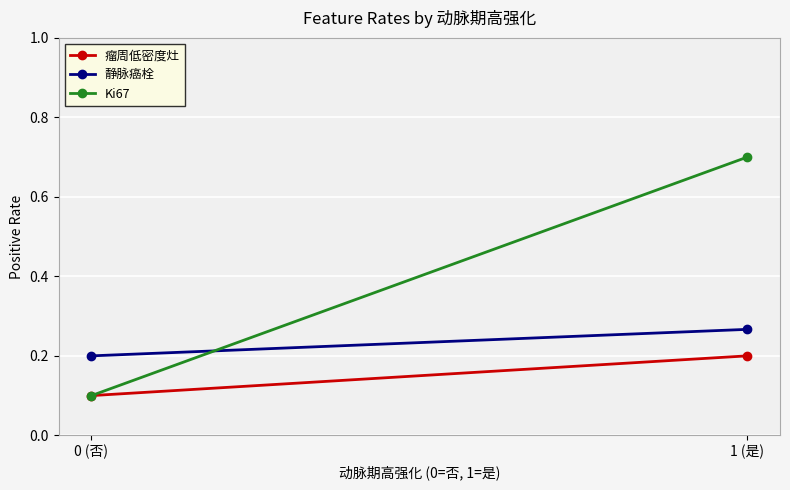

At how many categories does at least one series exceed 0?

2